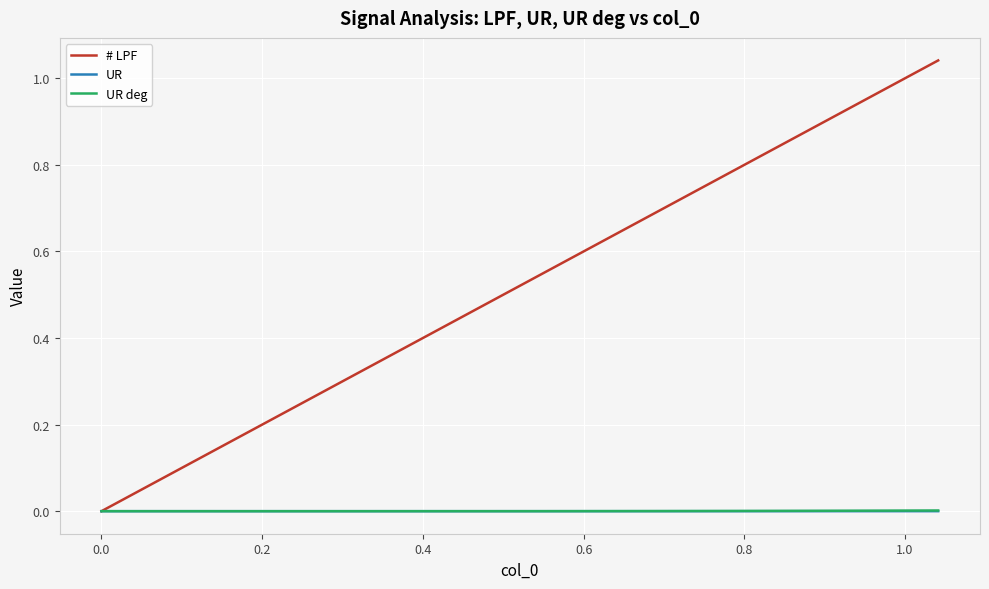

Which series has the largest total across all categories?

# LPF